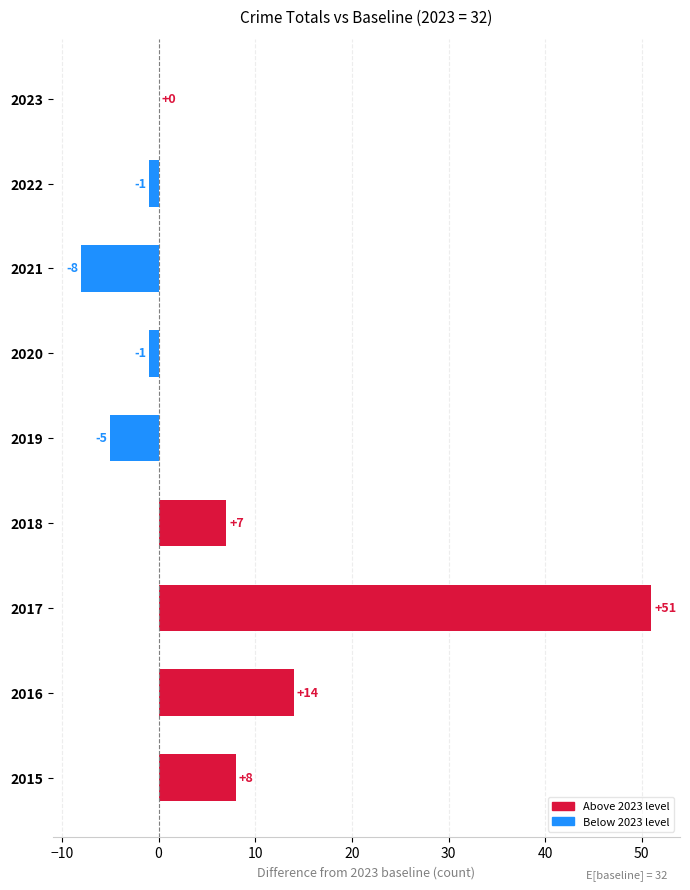

Which label corresponds to the largest value in the chart?

2017